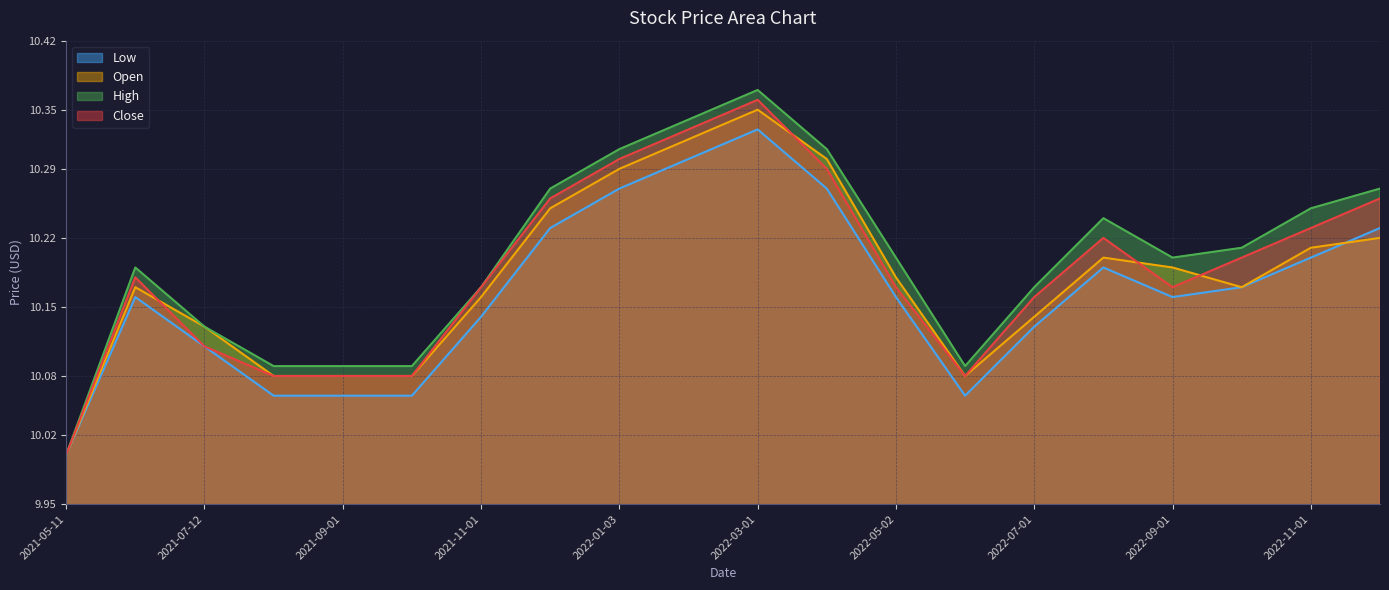

How many distinct data groups are displayed?

4